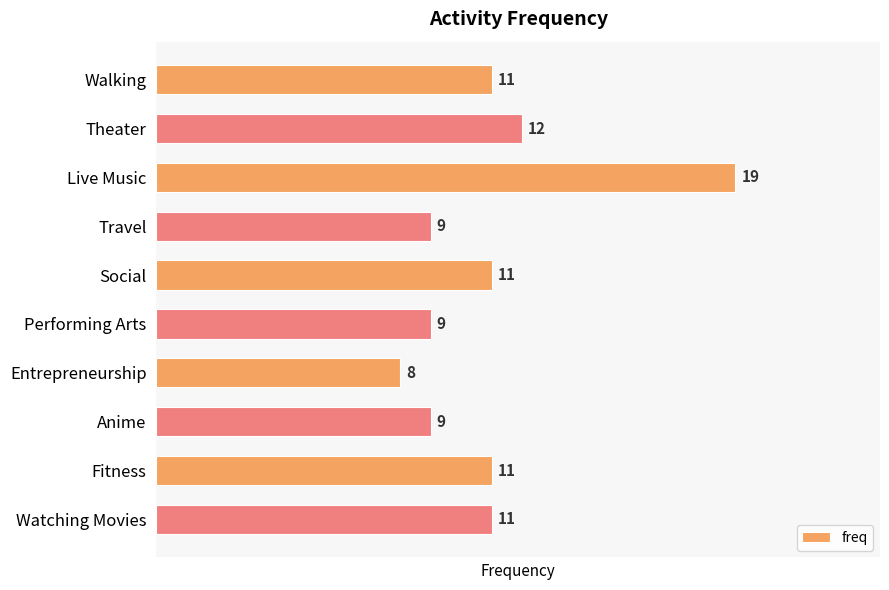

Count the number of categories in the chart.

10